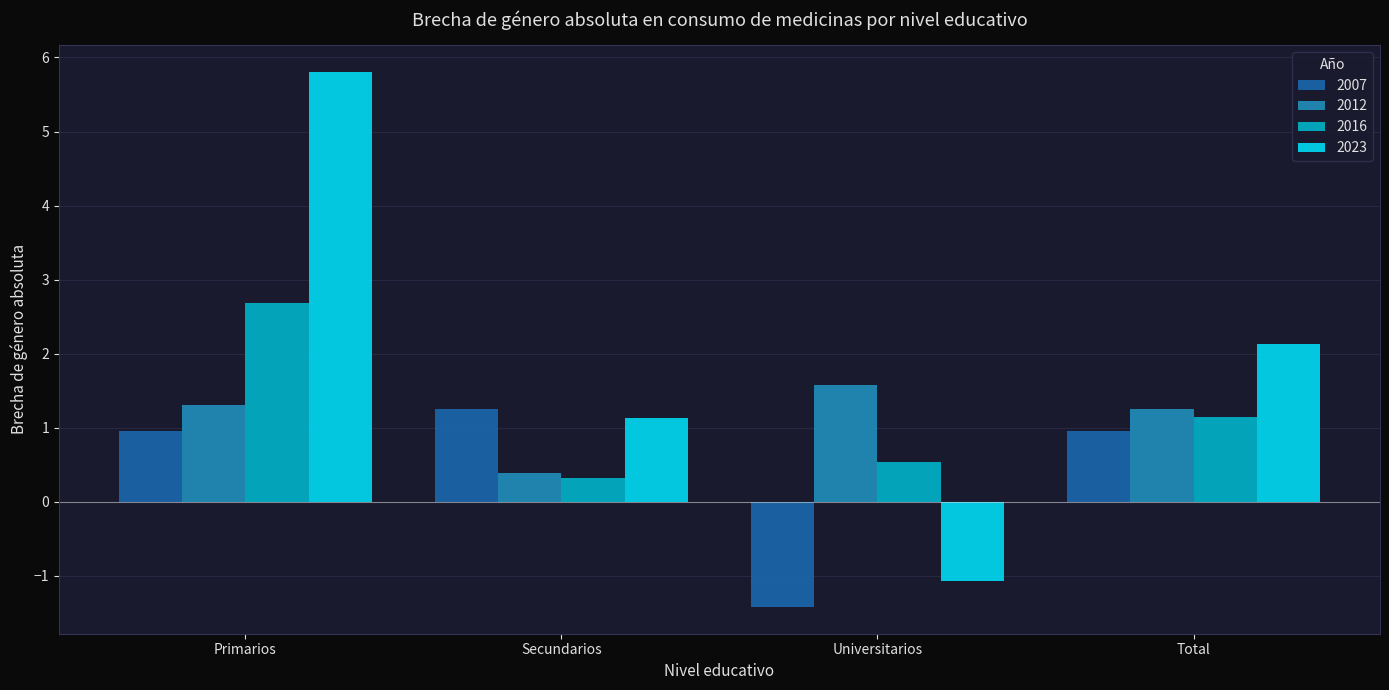

What is the total value across all series at Secundarios?

3.1